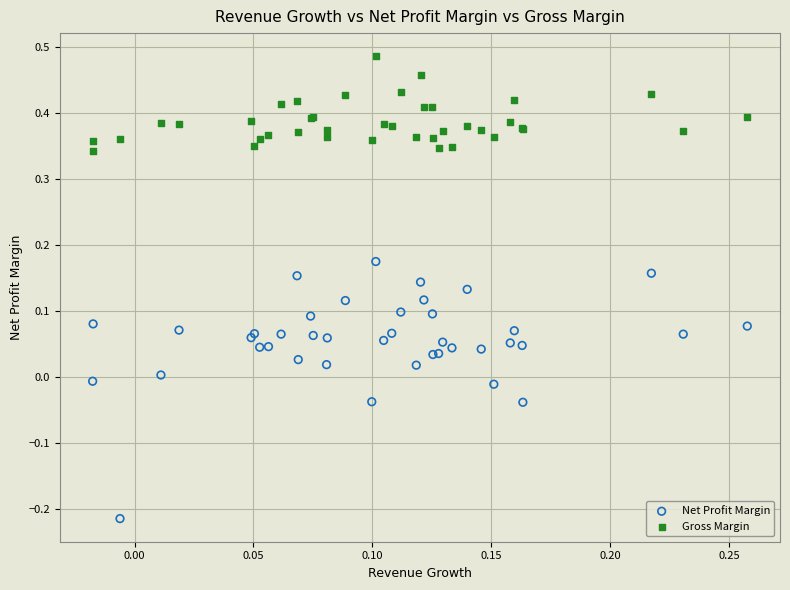

Which series contains the lowest Y value?

Net Profit Margin